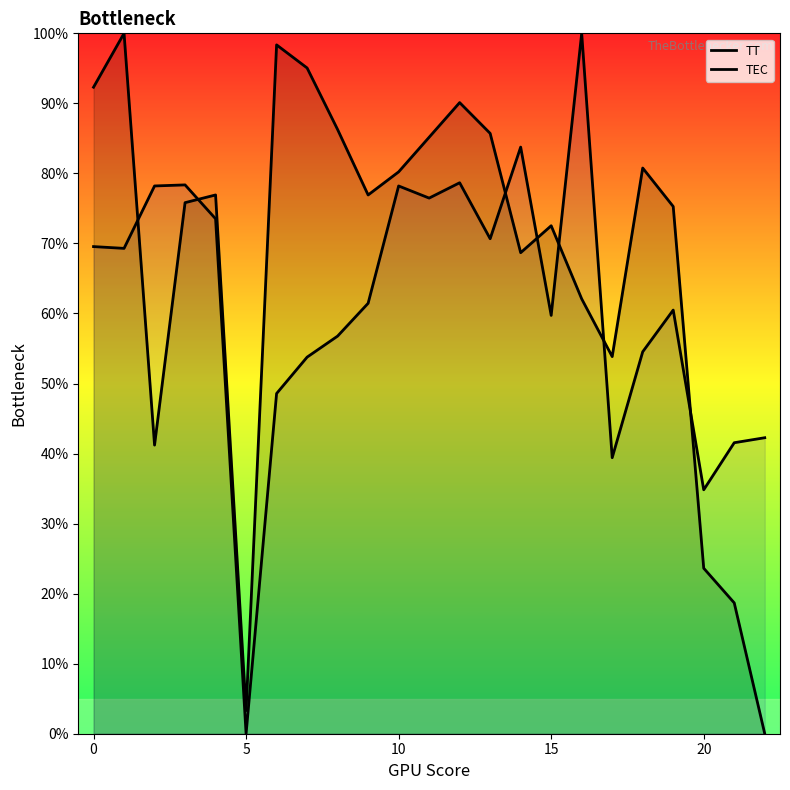

At which label does TT reach its minimum?

22